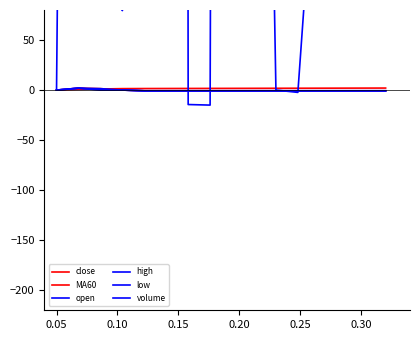

True or false: MA60 has more than 2 points higher than both neighbors.

False